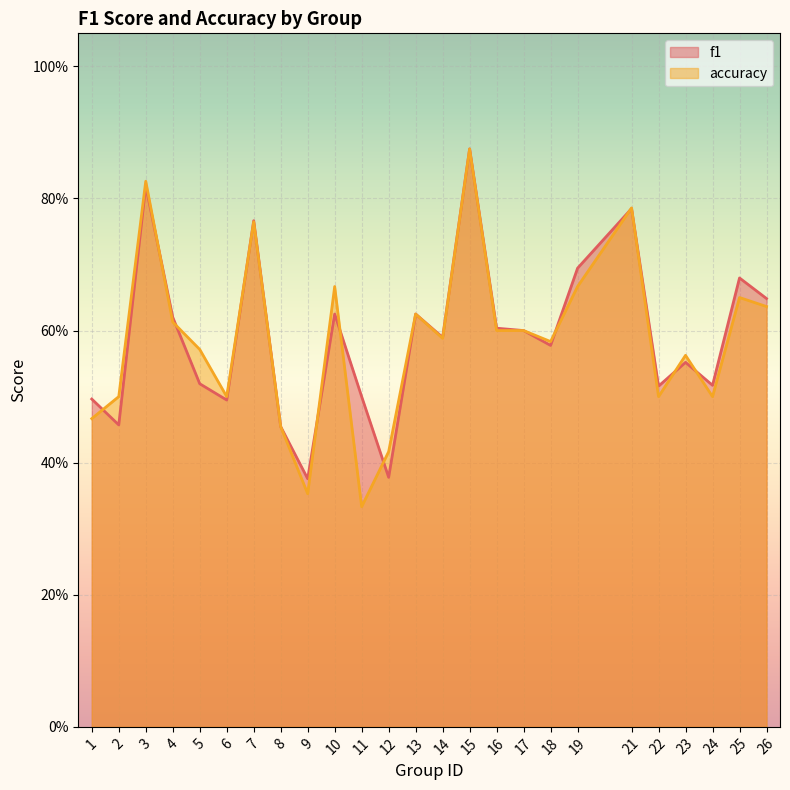

At which category does accuracy reach its first local peak?

3